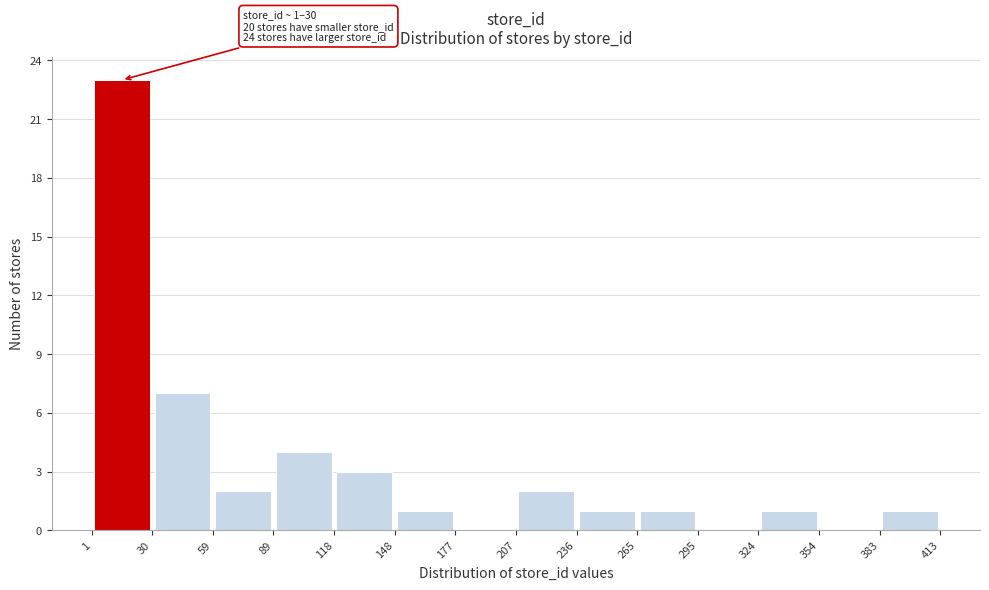

Over which range of the x-axis is the bar tallest?

1 to 30